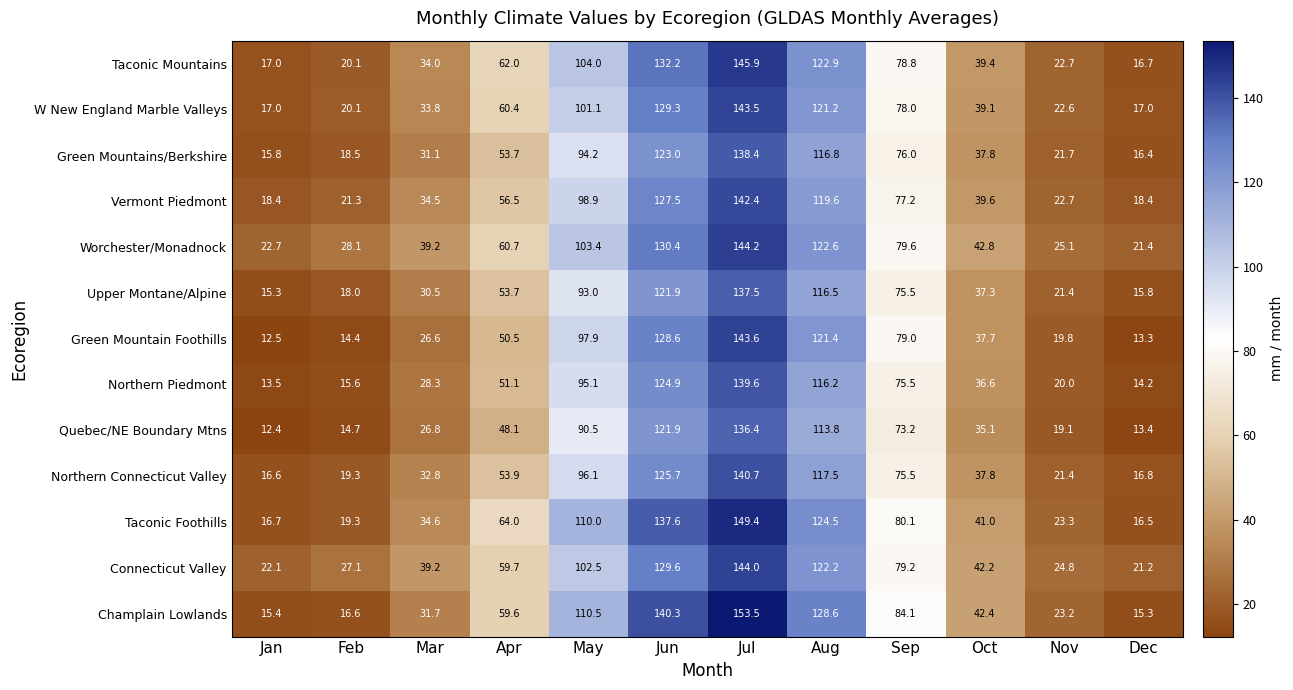

At which category is the sum across all series the highest?

Jul